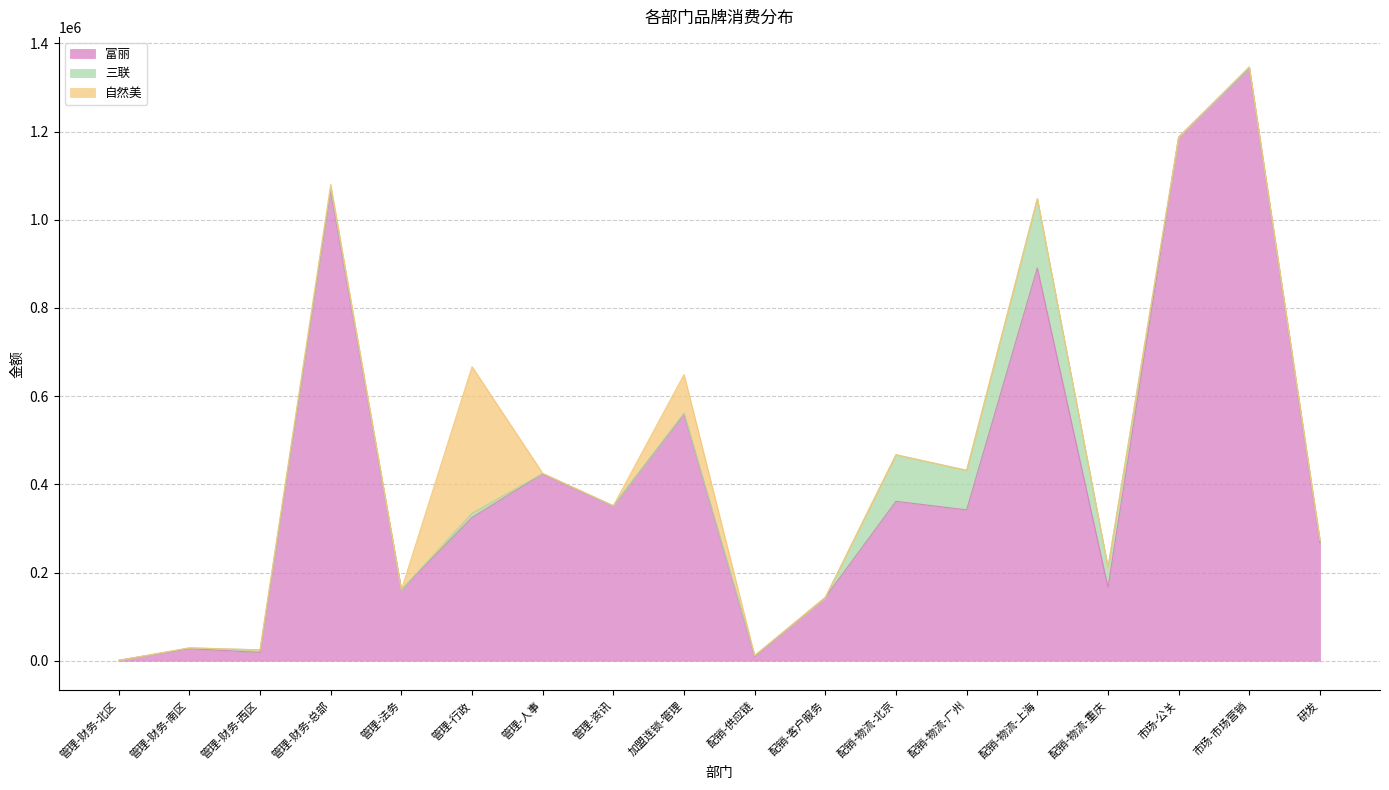

What position from the left is 管理-财务-南区?

2